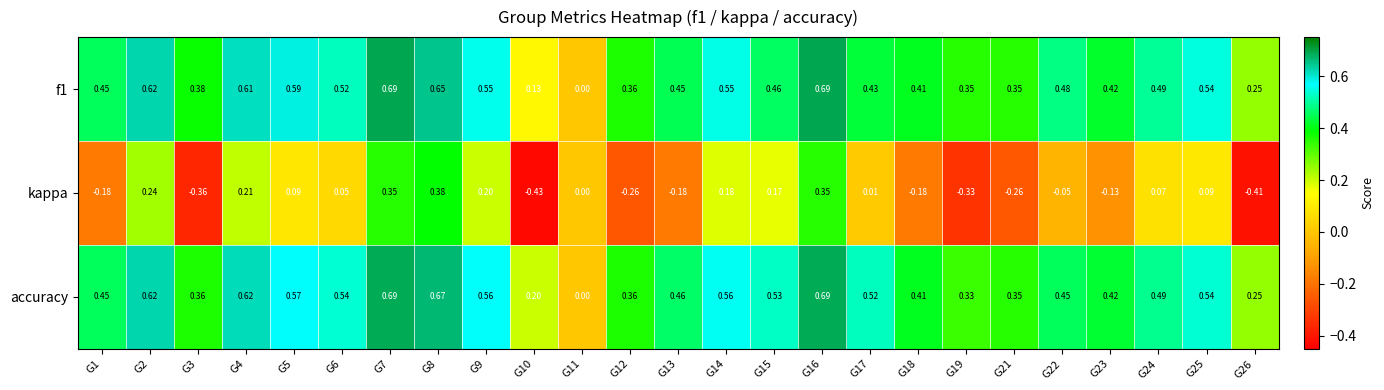

How many data points in f1 are above 0?

24